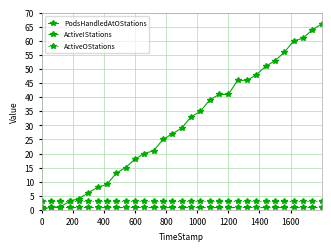

What is the greatest value displayed?

66